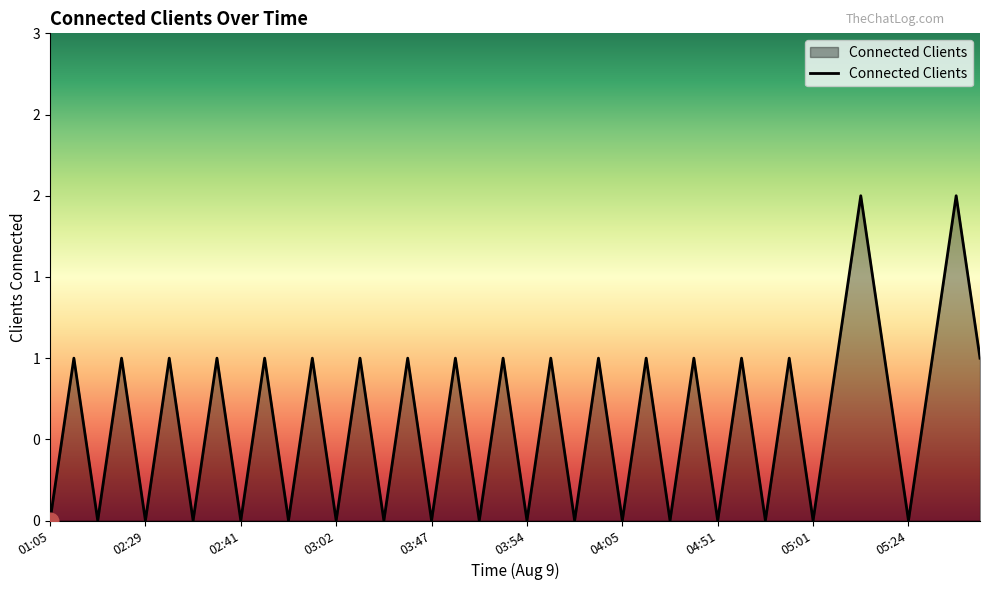

Is this an area chart (filled region under the line)?

Yes